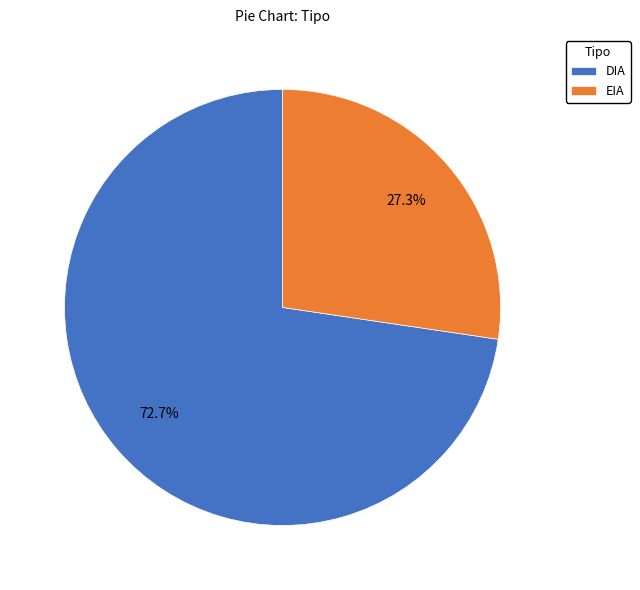

Combined, do EIA and DIA account for over 50%?

Yes